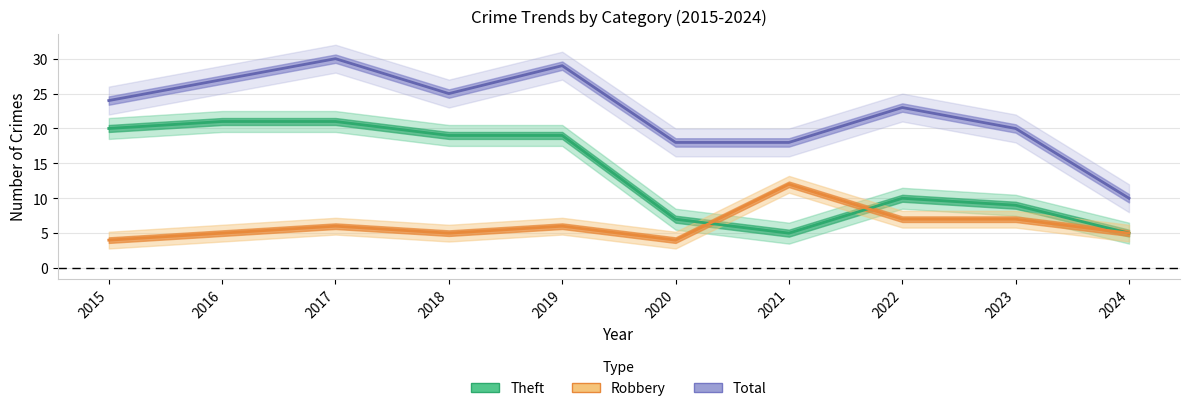

Where is the first local minimum for Theft?

2021